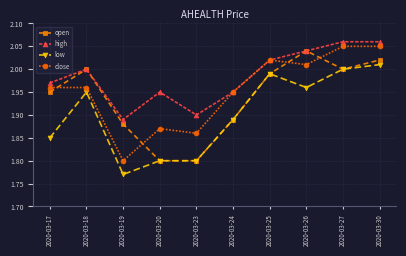

Which series has the largest range (max minus min)?

close